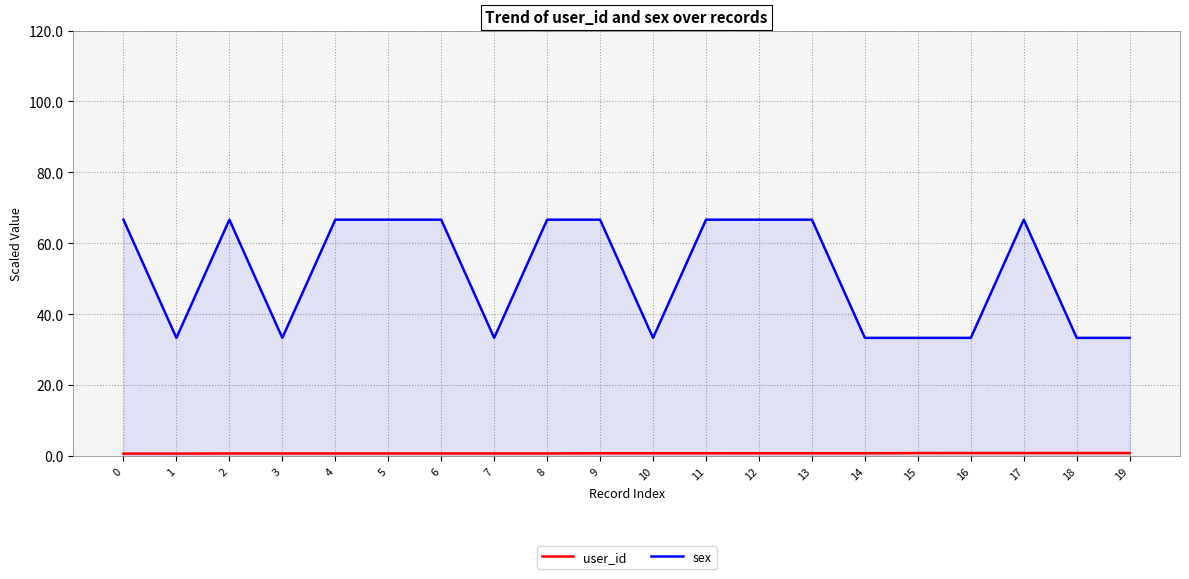

Is it true that user_id equals 0.8 at 11?

True